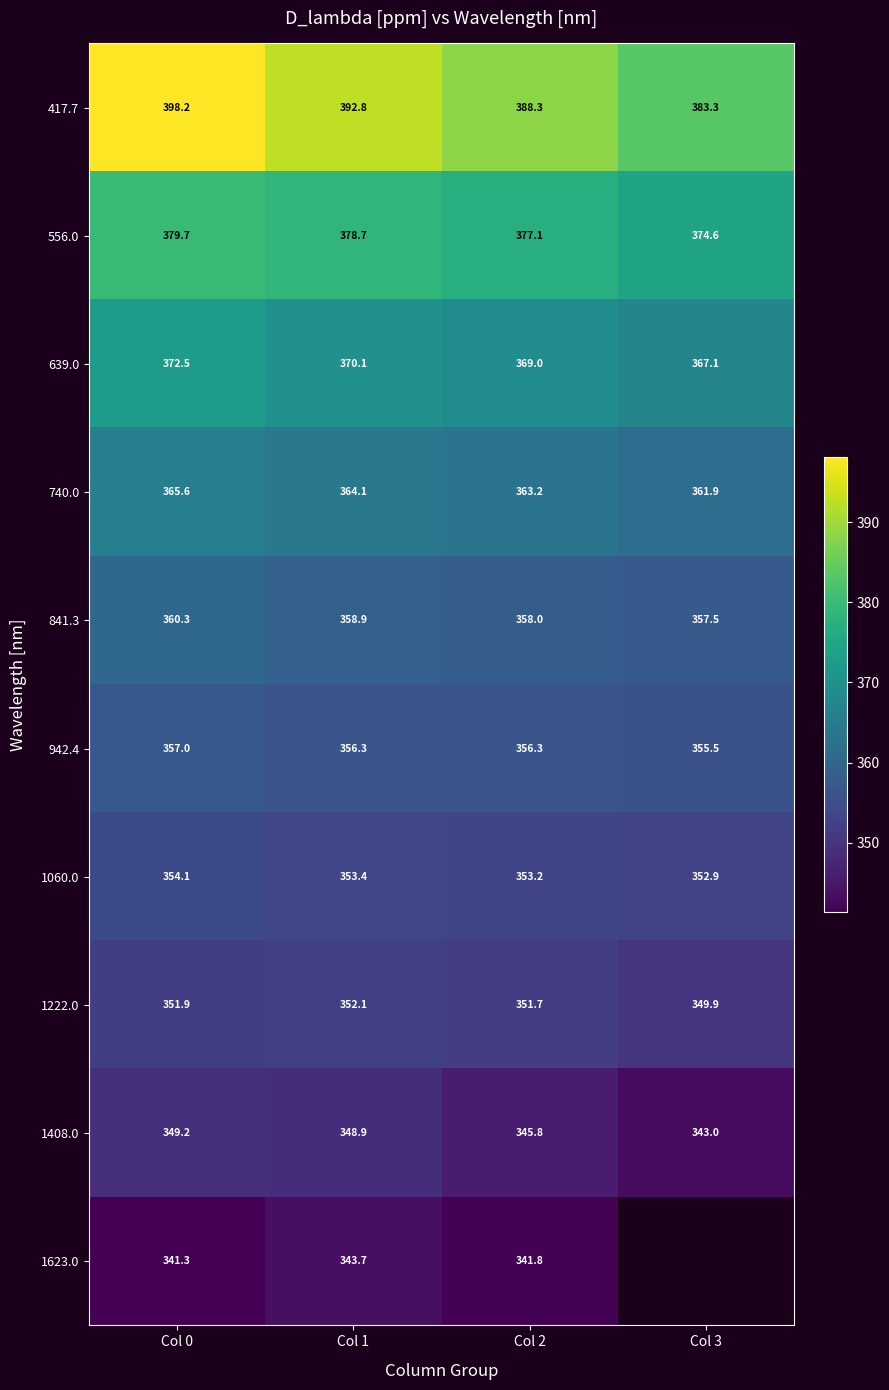

Where is 1408.0 nearest to the value 346?

Col 2